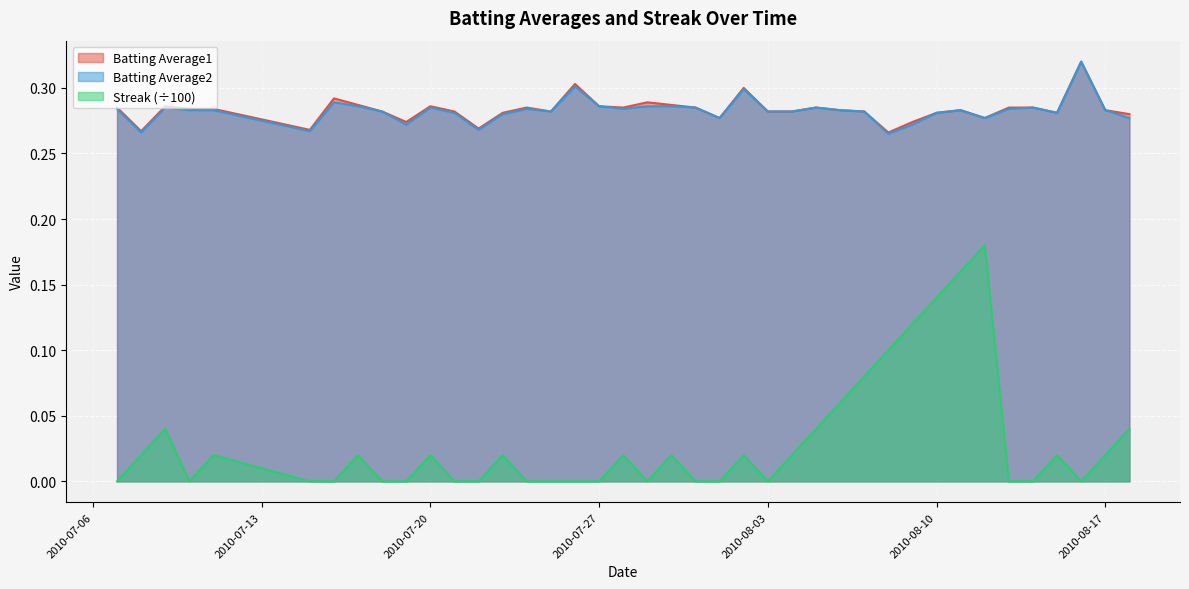

Reading left to right, list all the values displayed in this chart.

Batting Average1: 2010-07-07=0.3	2010-07-08=0.3	2010-07-09=0.3	2010-07-10=0.3	2010-07-11=0.3	2010-07-15=0.3	2010-07-16=0.3	2010-07-17=0.3	2010-07-18=0.3	2010-07-19=0.3	2010-07-20=0.3	2010-07-21=0.3	2010-07-22=0.3	2010-07-23=0.3	2010-07-24=0.3	2010-07-25=0.3	2010-07-26=0.3	2010-07-27=0.3	2010-07-28=0.3	2010-07-29=0.3	2010-07-30=0.3	2010-07-31=0.3	2010-08-01=0.3	2010-08-02=0.3	2010-08-03=0.3	2010-08-04=0.3	2010-08-05=0.3	2010-08-06=0.3	2010-08-07=0.3	2010-08-08=0.3	2010-08-09=0.3	2010-08-10=0.3	2010-08-11=0.3	2010-08-12=0.3	2010-08-13=0.3	2010-08-14=0.3	2010-08-15=0.3	2010-08-16=0.3	2010-08-17=0.3	2010-08-18=0.3
Batting Average2: 2010-07-07=0.3	2010-07-08=0.3	2010-07-09=0.3	2010-07-10=0.3	2010-07-11=0.3	2010-07-15=0.3	2010-07-16=0.3	2010-07-17=0.3	2010-07-18=0.3	2010-07-19=0.3	2010-07-20=0.3	2010-07-21=0.3	2010-07-22=0.3	2010-07-23=0.3	2010-07-24=0.3	2010-07-25=0.3	2010-07-26=0.3	2010-07-27=0.3	2010-07-28=0.3	2010-07-29=0.3	2010-07-30=0.3	2010-07-31=0.3	2010-08-01=0.3	2010-08-02=0.3	2010-08-03=0.3	2010-08-04=0.3	2010-08-05=0.3	2010-08-06=0.3	2010-08-07=0.3	2010-08-08=0.3	2010-08-09=0.3	2010-08-10=0.3	2010-08-11=0.3	2010-08-12=0.3	2010-08-13=0.3	2010-08-14=0.3	2010-08-15=0.3	2010-08-16=0.3	2010-08-17=0.3	2010-08-18=0.3
Streak: 2010-07-07=0.0	2010-07-08=0.0	2010-07-09=0.0	2010-07-10=0.0	2010-07-11=0.0	2010-07-15=0.0	2010-07-16=0.0	2010-07-17=0.0	2010-07-18=0.0	2010-07-19=0.0	2010-07-20=0.0	2010-07-21=0.0	2010-07-22=0.0	2010-07-23=0.0	2010-07-24=0.0	2010-07-25=0.0	2010-07-26=0.0	2010-07-27=0.0	2010-07-28=0.0	2010-07-29=0.0	2010-07-30=0.0	2010-07-31=0.0	2010-08-01=0.0	2010-08-02=0.0	2010-08-03=0.0	2010-08-04=0.0	2010-08-05=0.0	2010-08-06=0.1	2010-08-07=0.1	2010-08-08=0.1	2010-08-09=0.1	2010-08-10=0.1	2010-08-11=0.2	2010-08-12=0.2	2010-08-13=0.0	2010-08-14=0.0	2010-08-15=0.0	2010-08-16=0.0	2010-08-17=0.0	2010-08-18=0.0